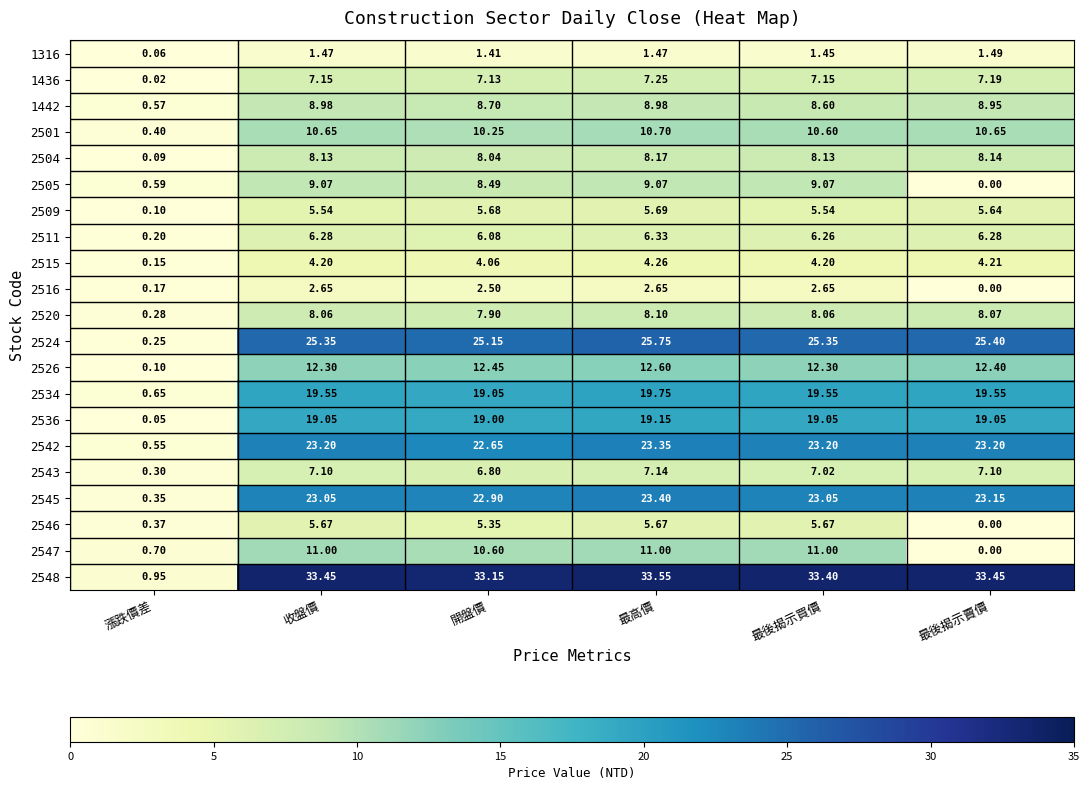

Which series has the largest range (max minus min)?

2548